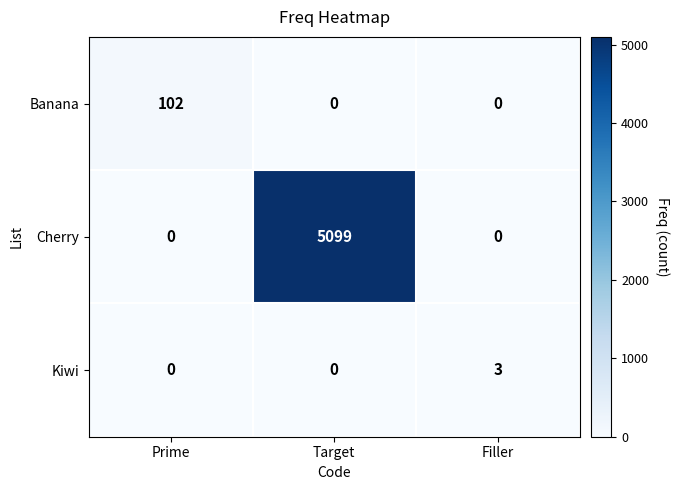

At which category is the sum across all series the highest?

Target